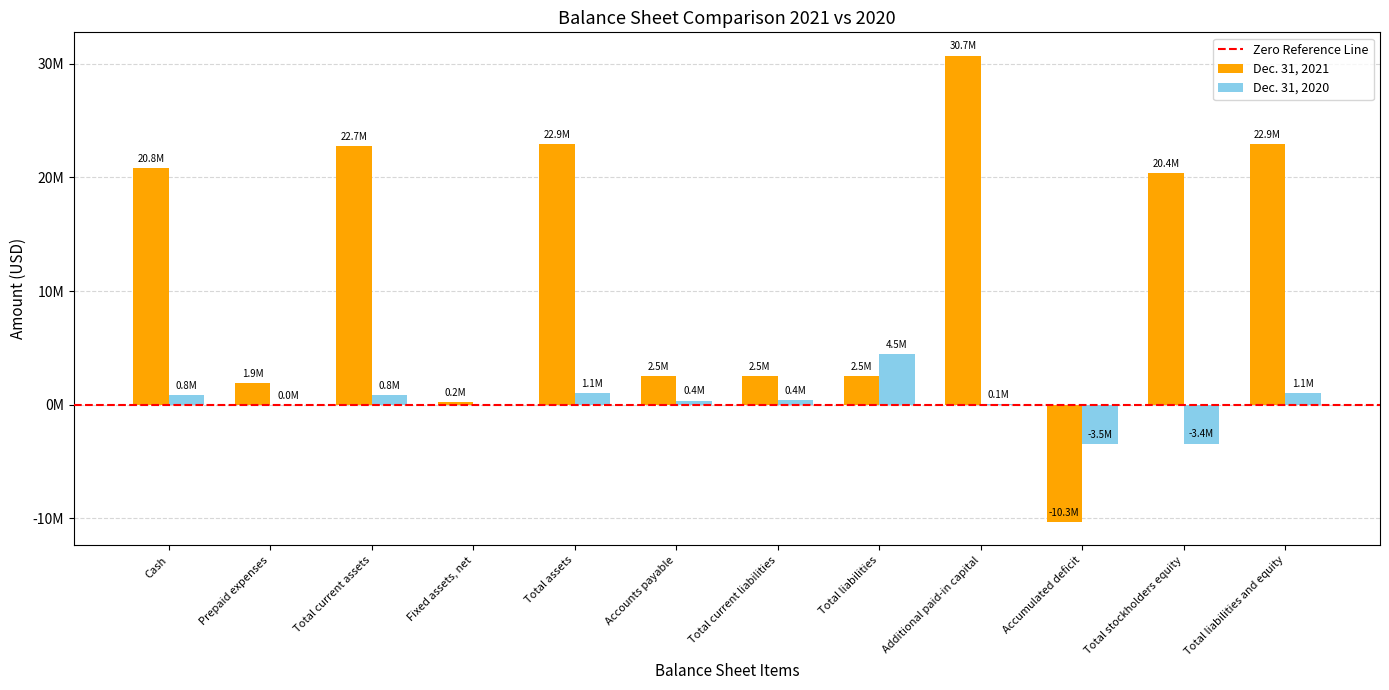

Rank the series at Total liabilities and equity from highest to lowest value.

Dec. 31, 2021, Dec. 31, 2020